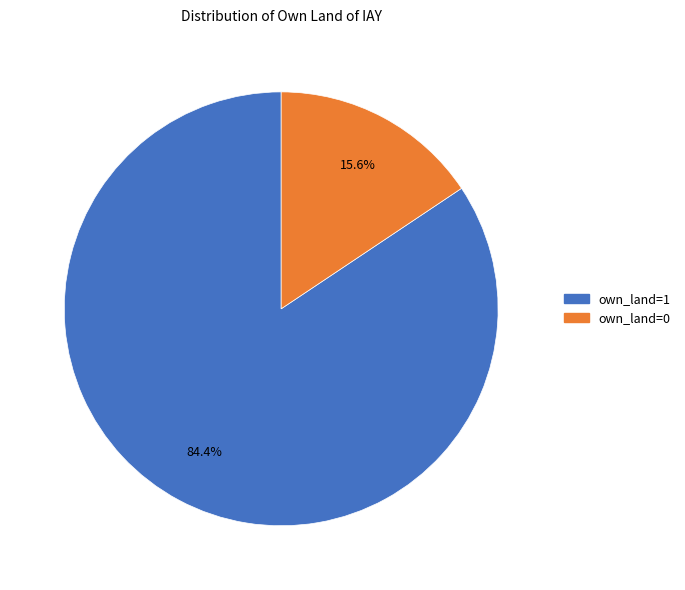

How much of the chart is everything except own_land=1?

15.6%